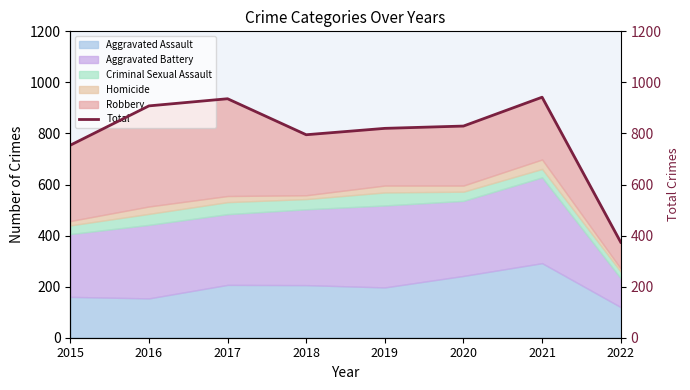

At which category does the data reach its first local peak?

2017